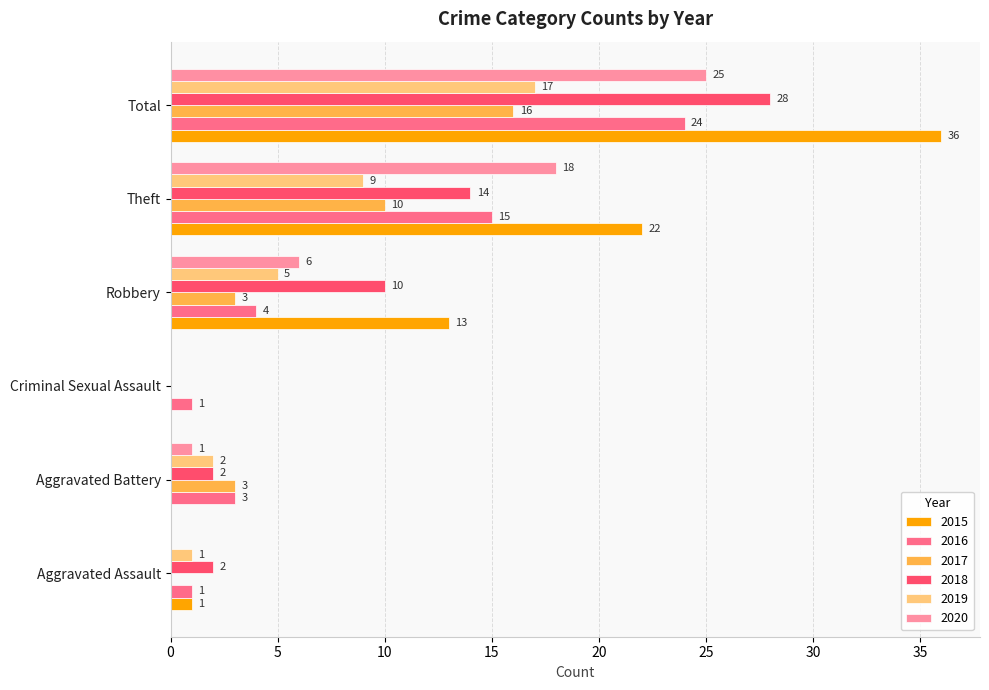

Between Criminal Sexual Assault and Total, which series saw the biggest shift?

2015